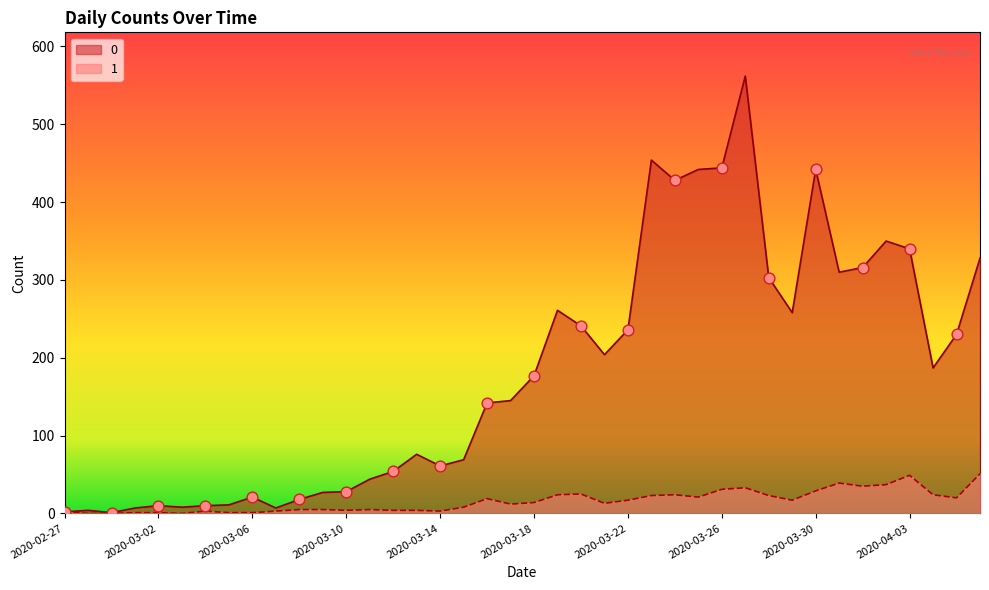

What are all the series names shown in the legend?

0, 1